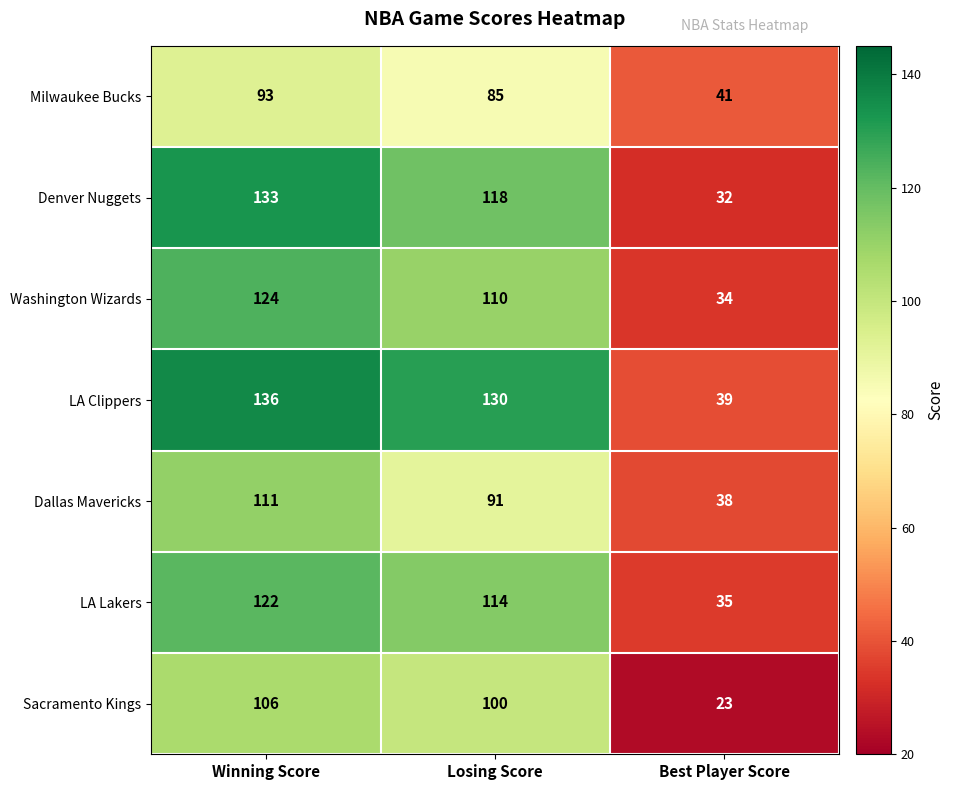

True or false: LA Clippers has a value of 130 at Losing Score.

True